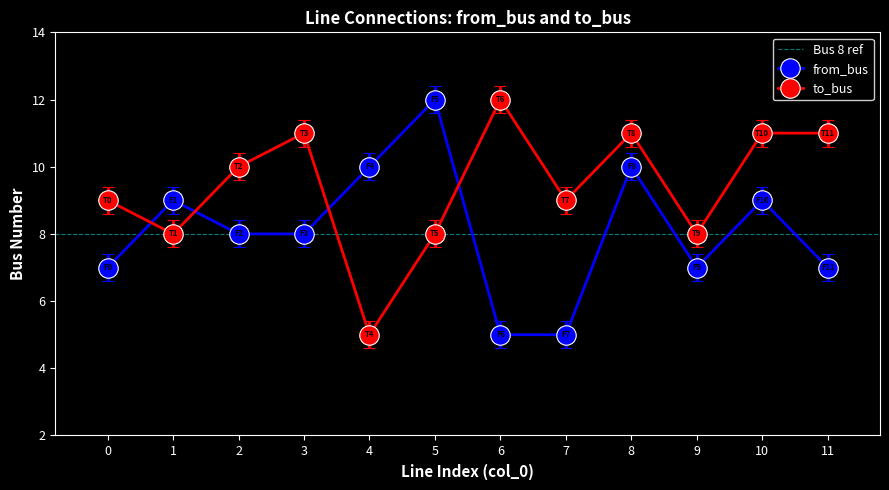

At which label is from_bus closest to 8?

2